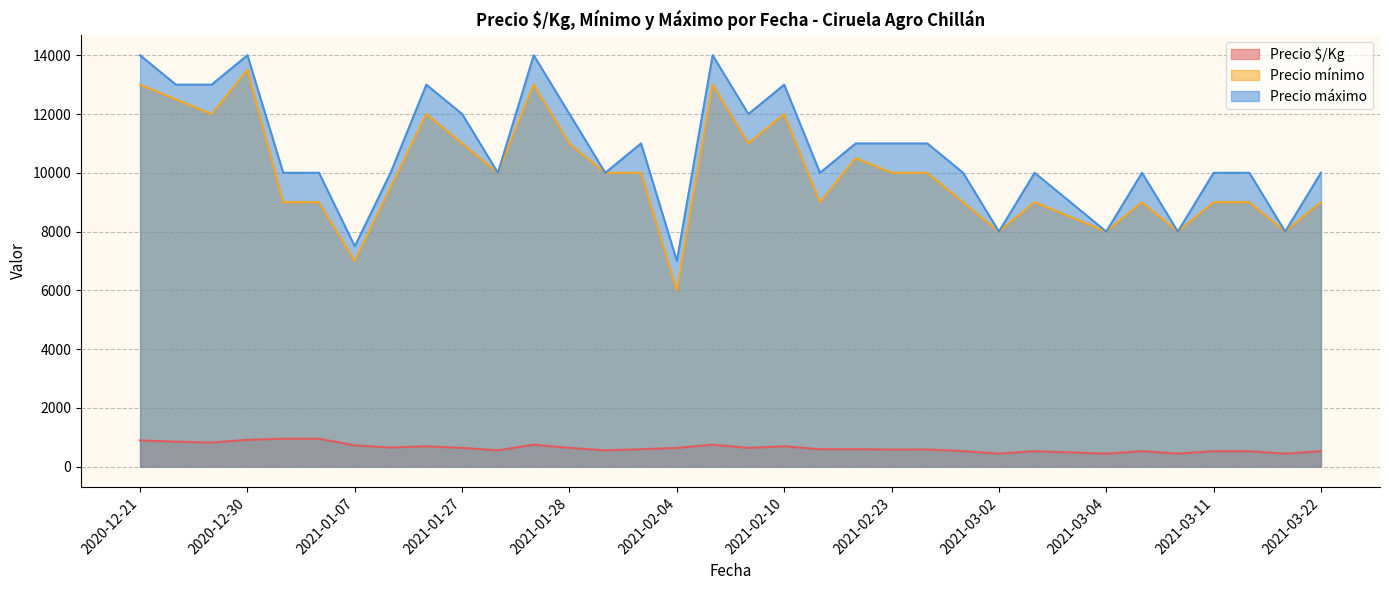

What is the minimum value shown in the chart?

444